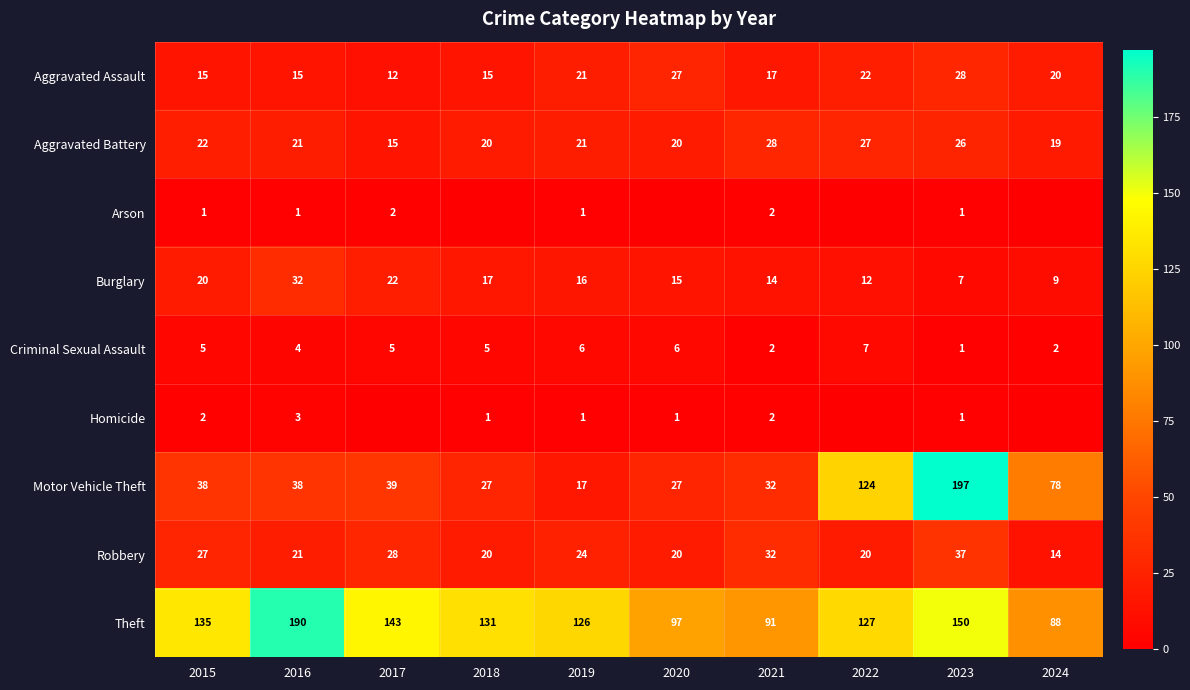

What is the difference between the highest and lowest values at 2024?

88